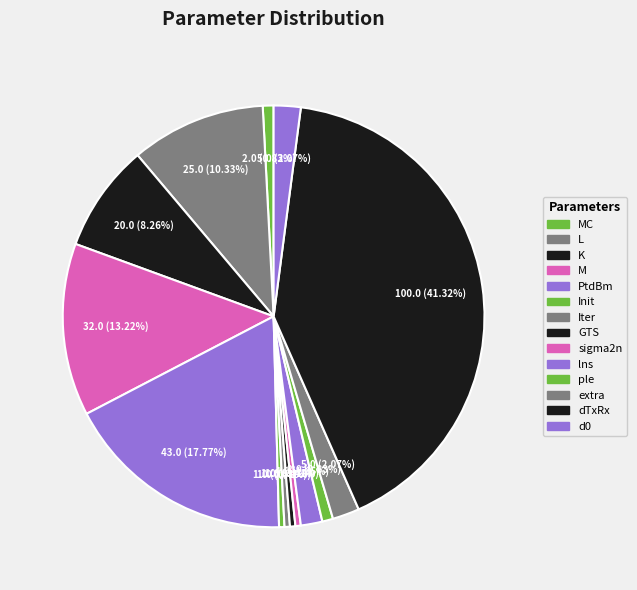

Rank the categories by value from lowest to highest.

Init, Iter, GTS, sigma2n, MC, ple, lns, extra, d0, K, L, M, PtdBm, dTxRx